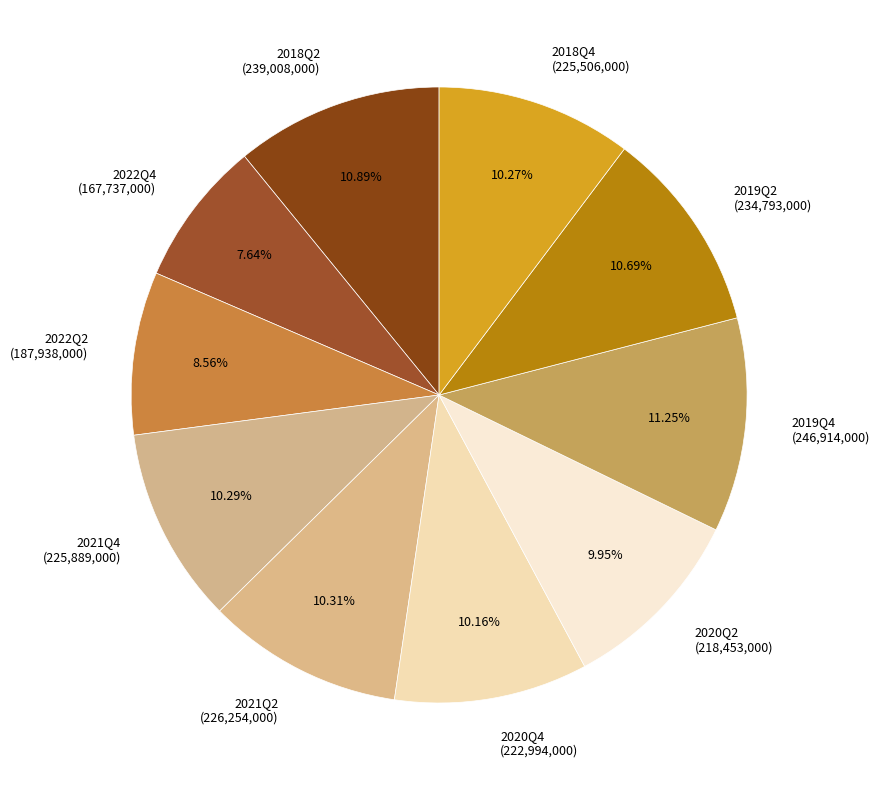

The 2020Q2 slice represents 4% of the pie. True or false?

False